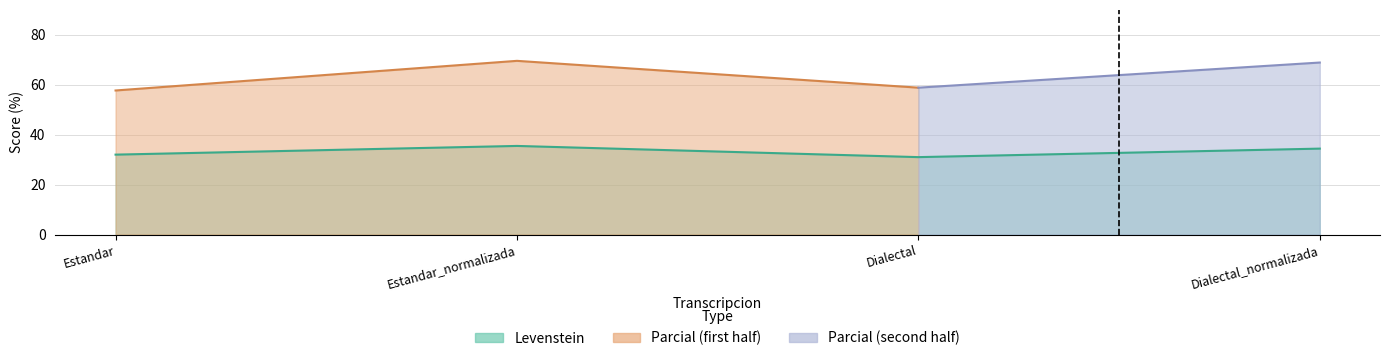

What is the label of the 1st point from the right?

Dialectal_normalizada